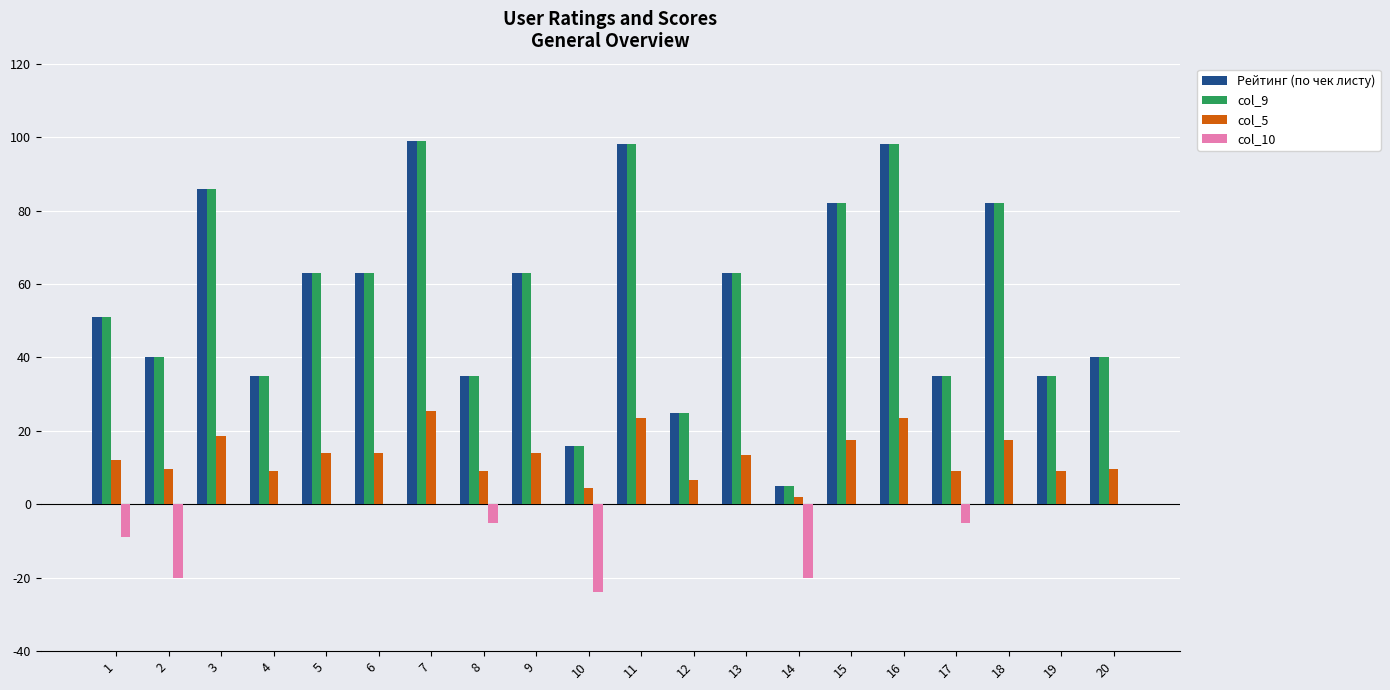

Is it true that Рейтинг (по чек листу) equals 15.0 at 12?

False